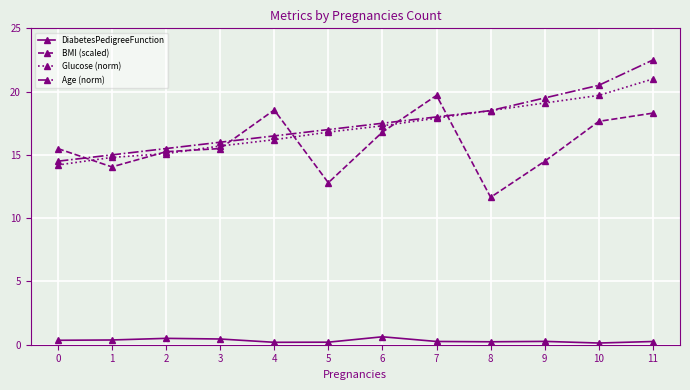

Which label corresponds to the largest value in the chart?

11